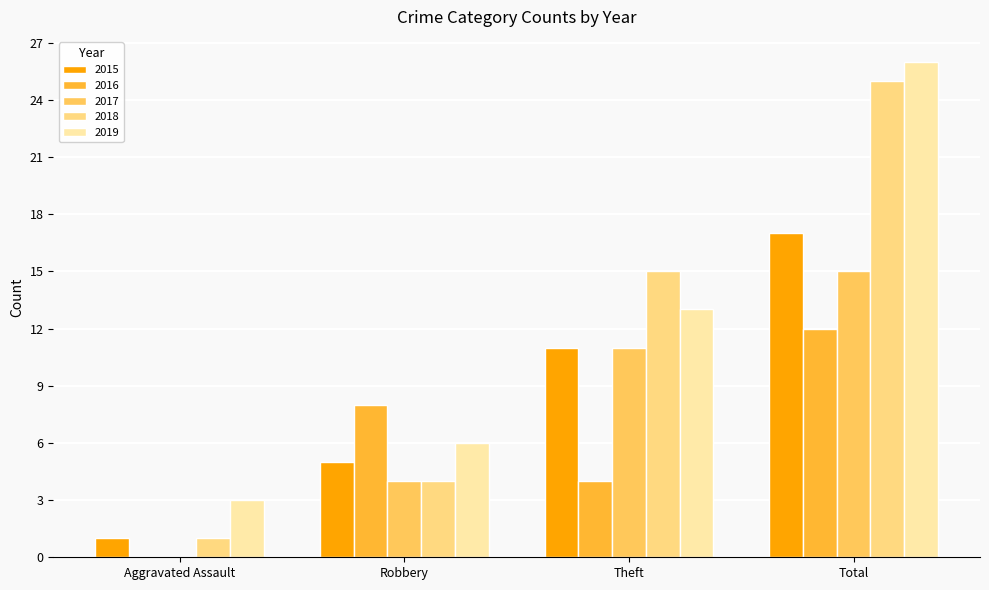

At which category is the sum across all series the highest?

Total